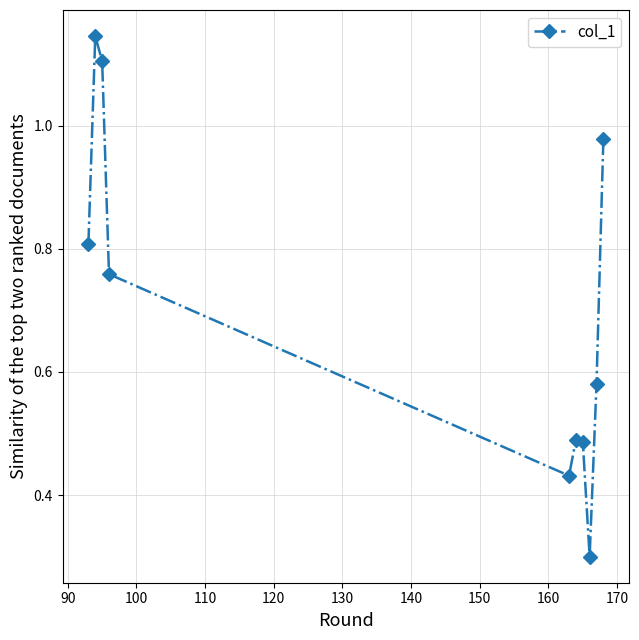

How many interior local valleys (lower than both neighbors) does the data have?

2